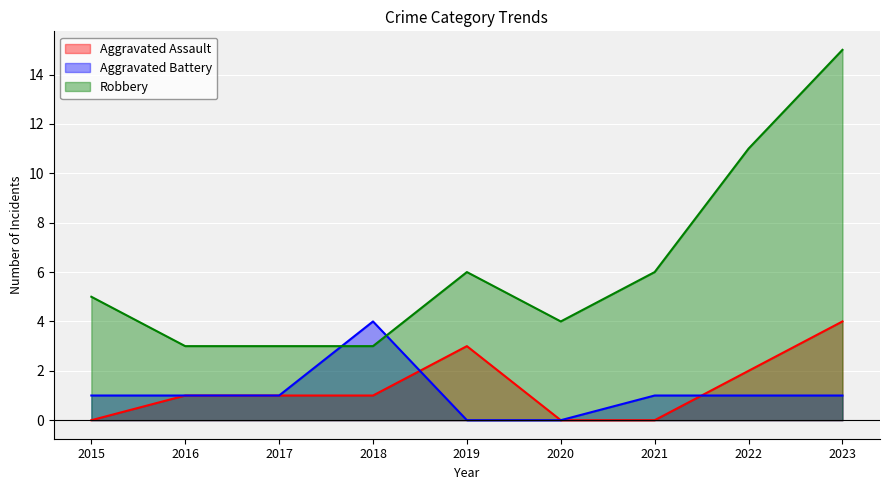

What is the difference between the Robbery values at 2021 and 2017?

3